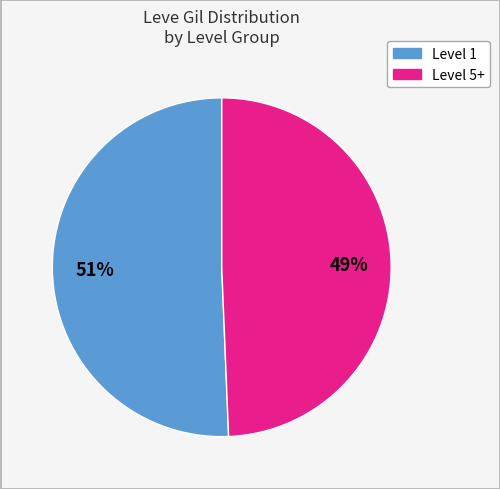

To the nearest percent, what is the average slice percentage?

50%